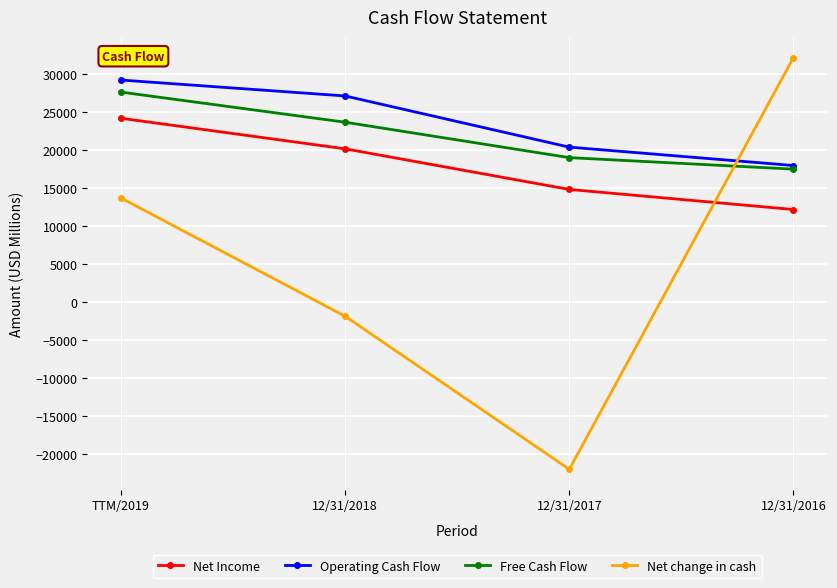

What position from the left is TTM/2019?

1